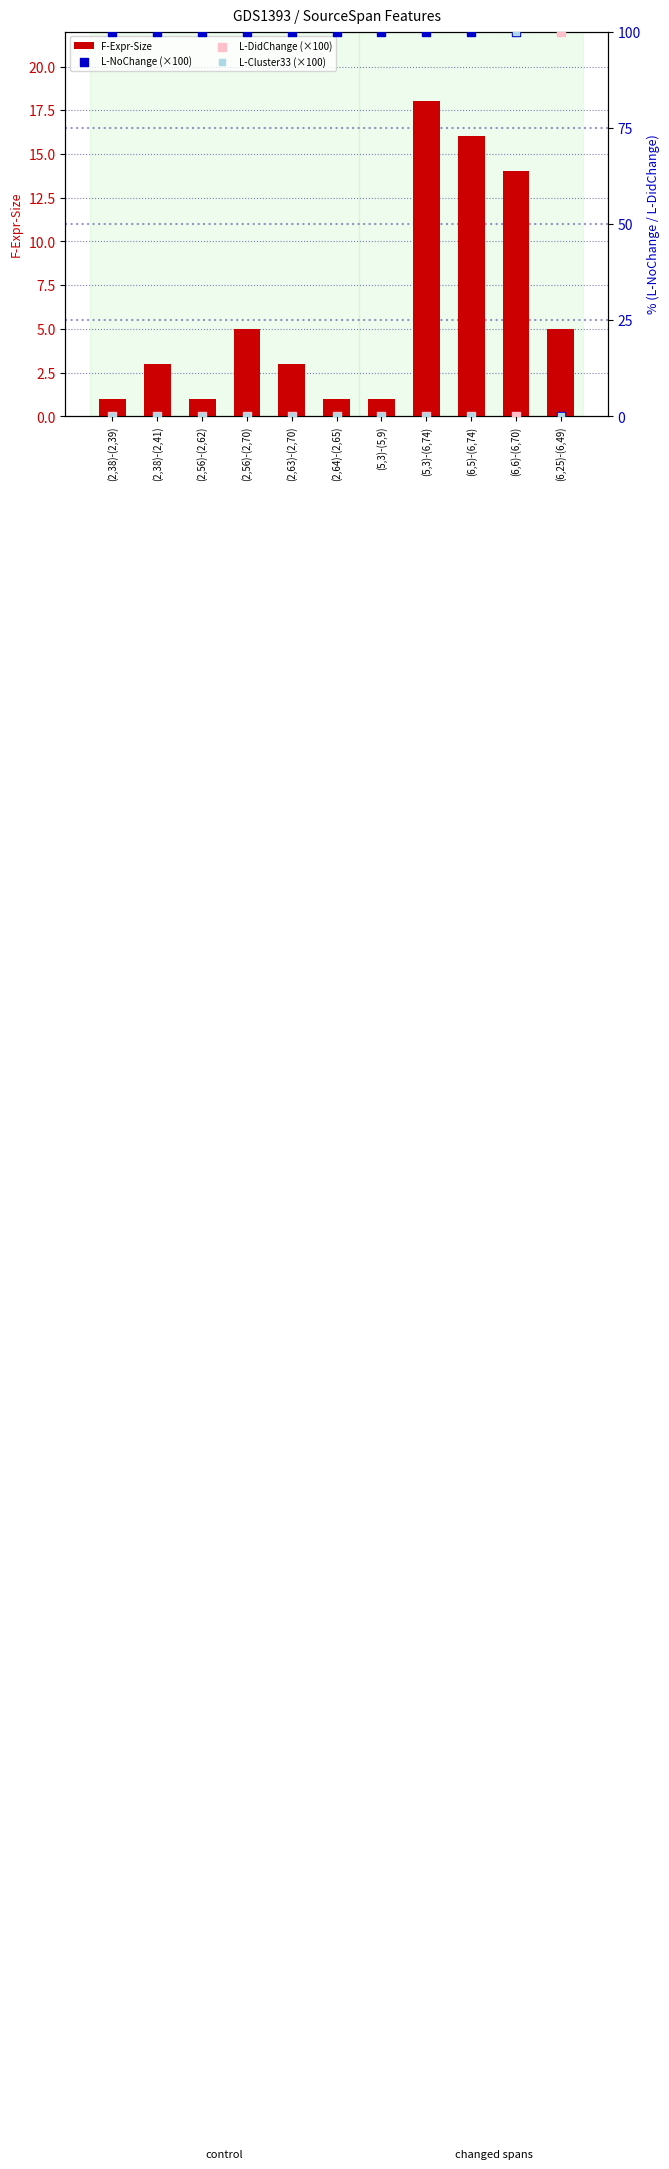

Is the value of L-Cluster33 (×100) at (6,25)-(6,49) greater than the value of L-DidChange (×100) at (5,3)-(6,74)?

No